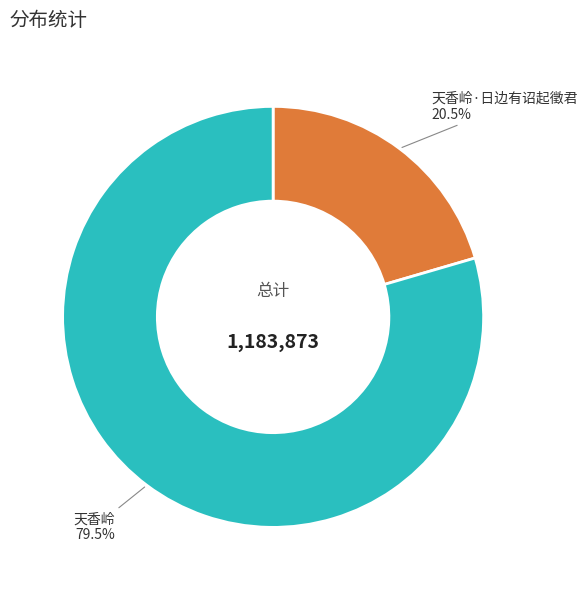

How many segments does this pie chart have?

2